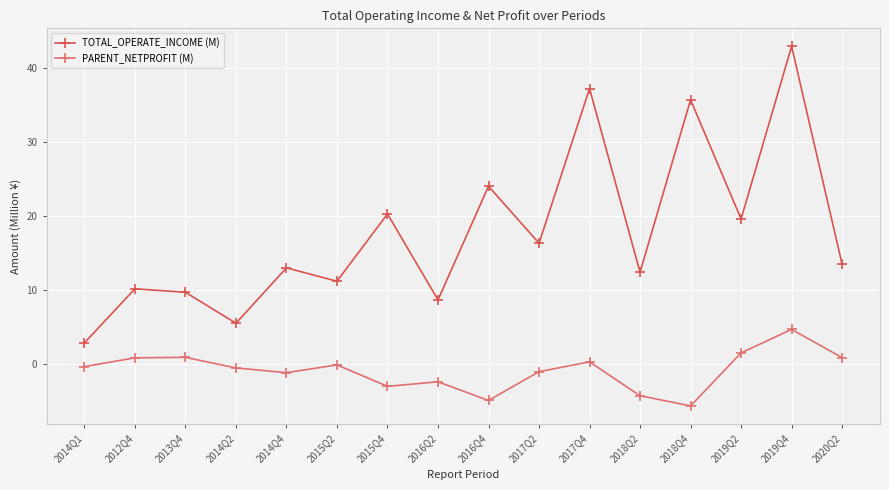

What is the smallest value displayed?

-5.7